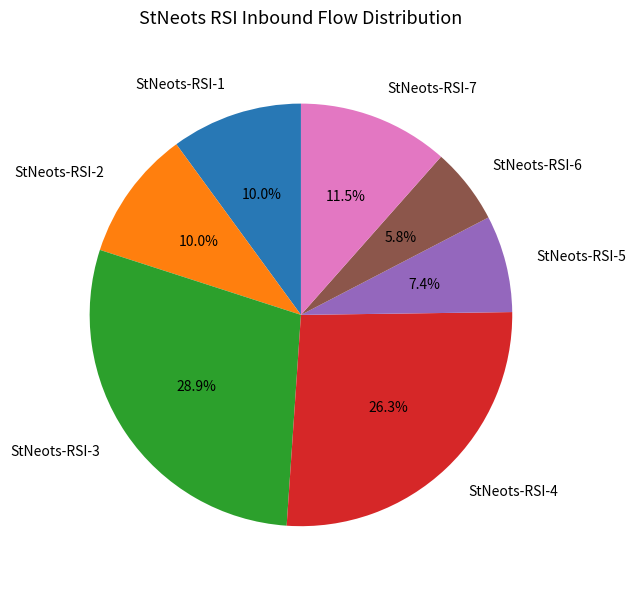

Between StNeots-RSI-3 and StNeots-RSI-5, which is larger?

StNeots-RSI-3